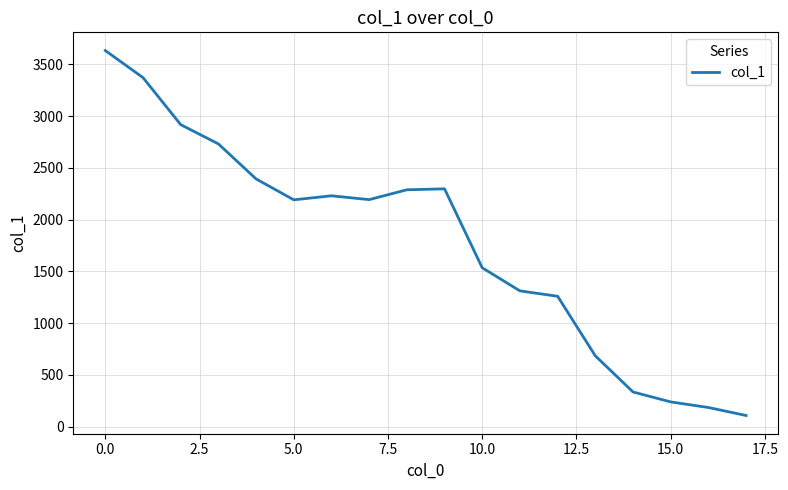

What is the minimum value shown in the chart?

109